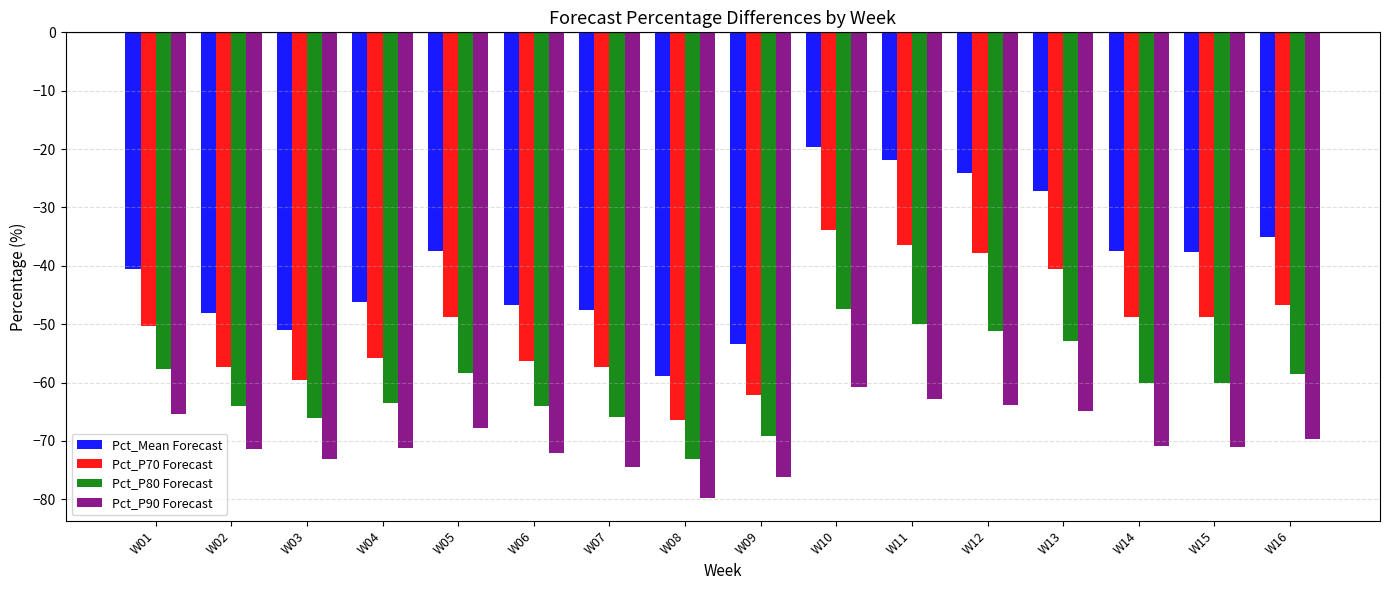

What is the difference between the highest and lowest values at W09?

22.7